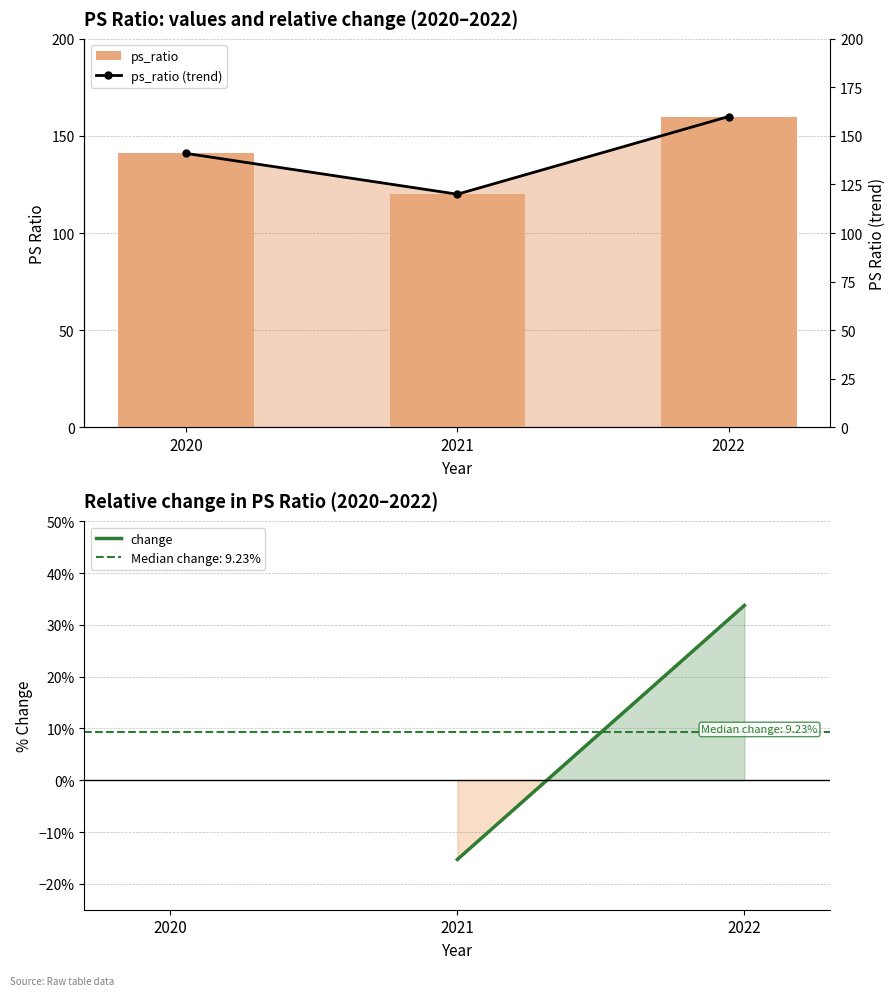

Rank the categories by value from lowest to highest.

2021, 2020, 2022